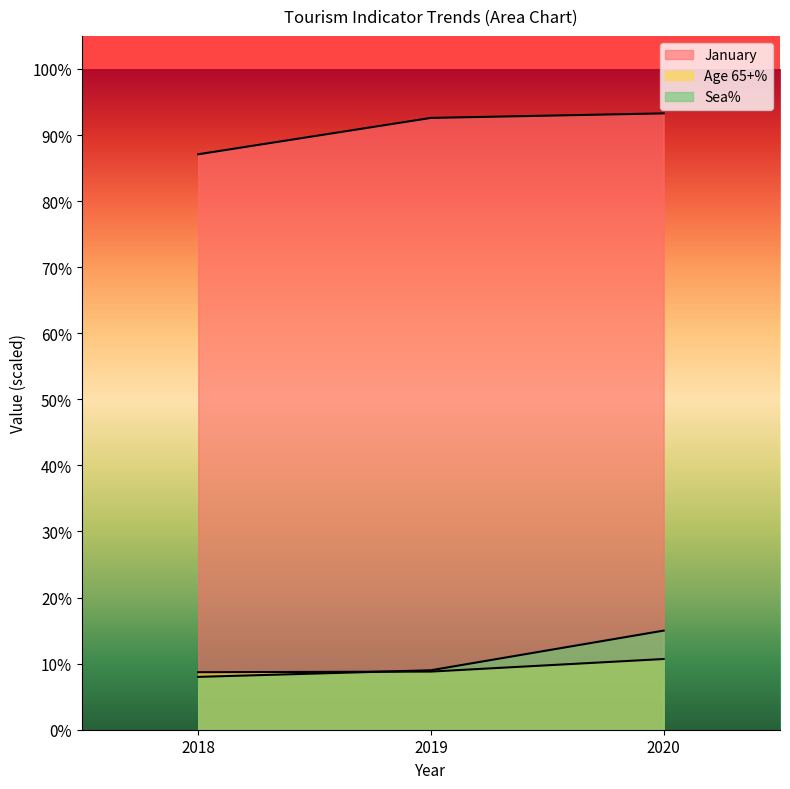

Which series has the widest spread of values?

Sea%